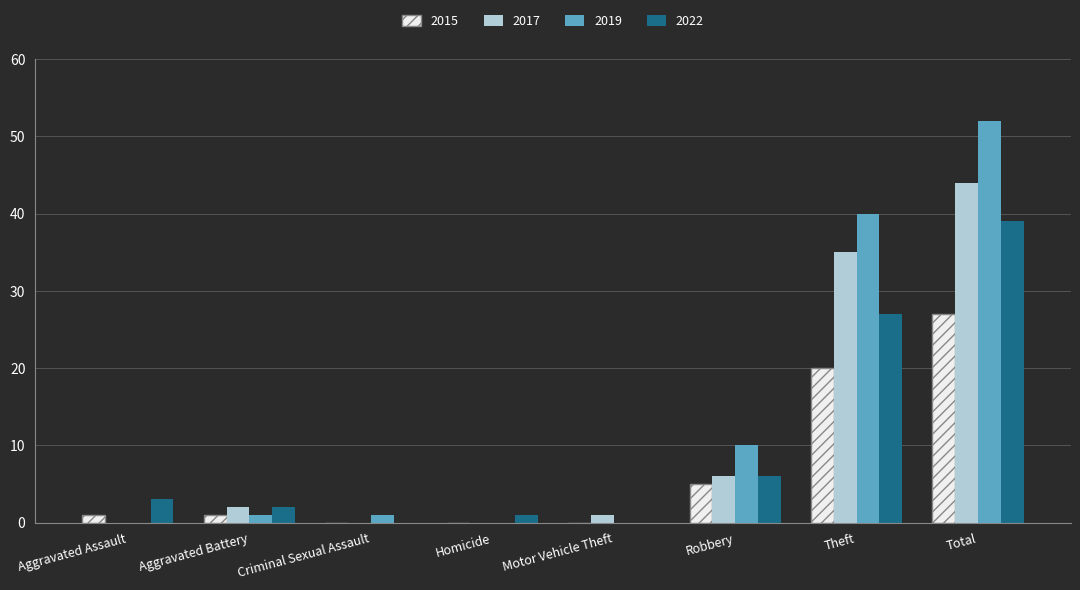

Which series has the widest spread of values?

2019